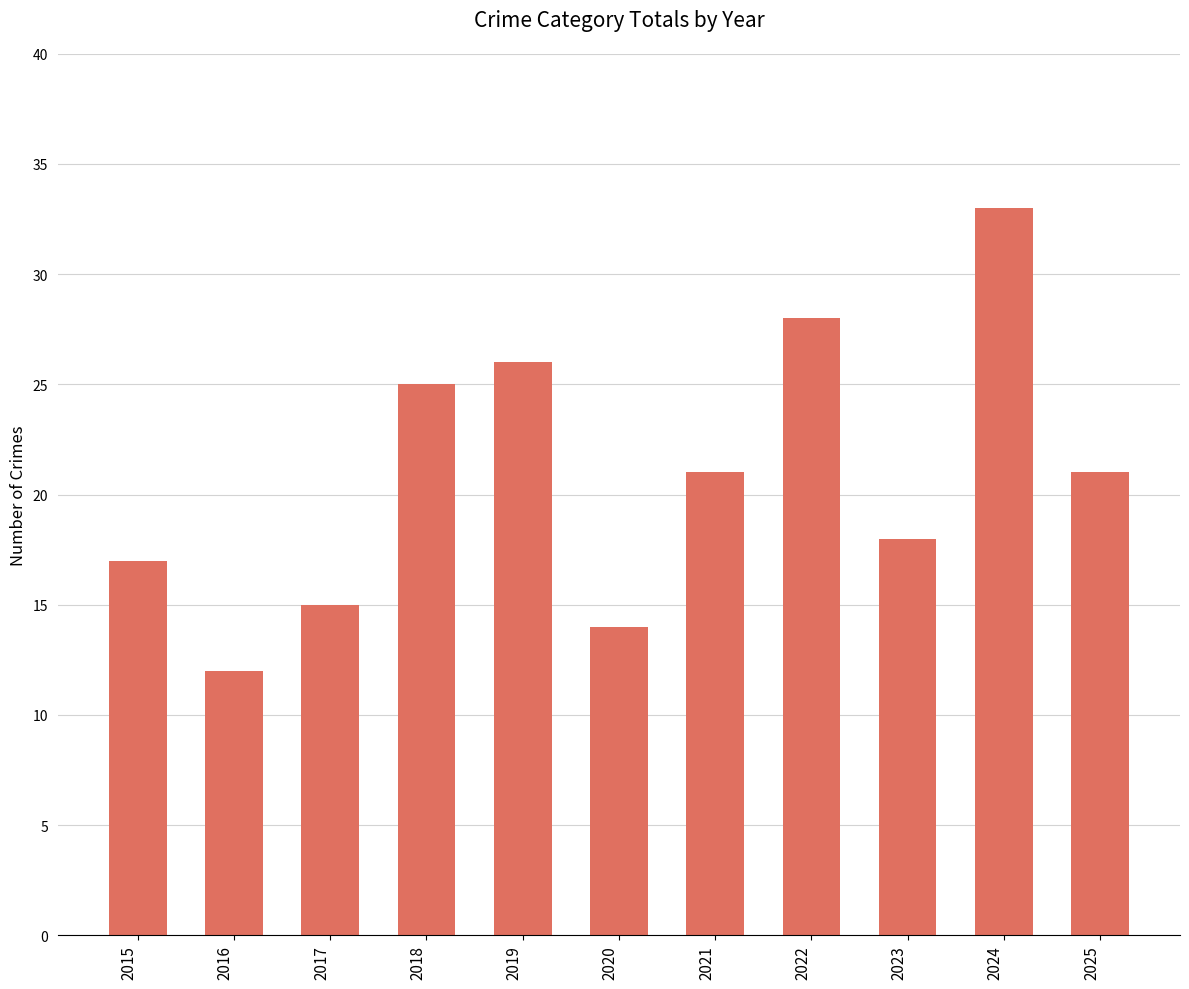

The value at 2025 is 21. True or false?

True